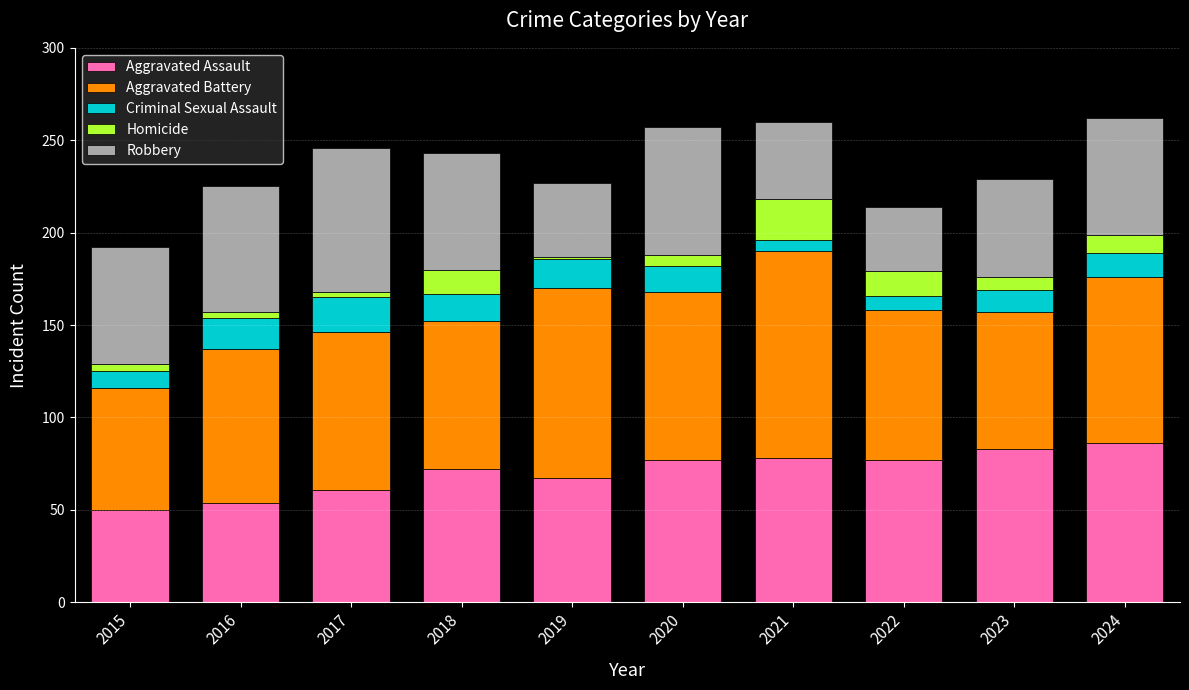

The value of Aggravated Assault at 2016 is 54. True or false?

True